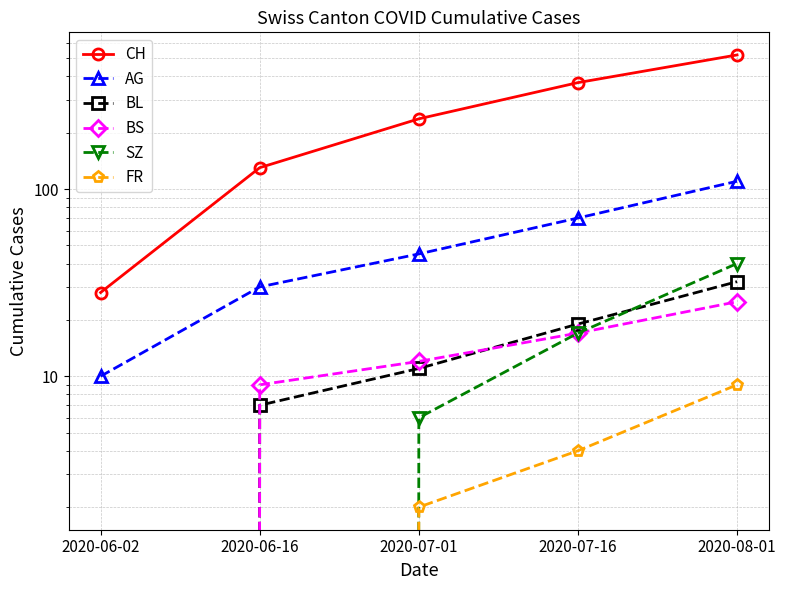

What is the label of the 4th point from the right?

2020-06-16